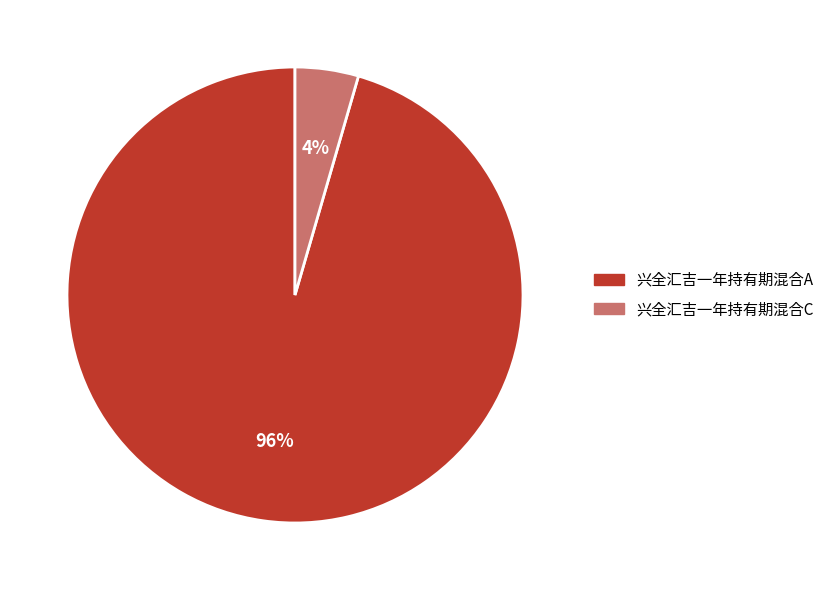

Which slice is the smallest?

兴全汇吉一年持有期混合C